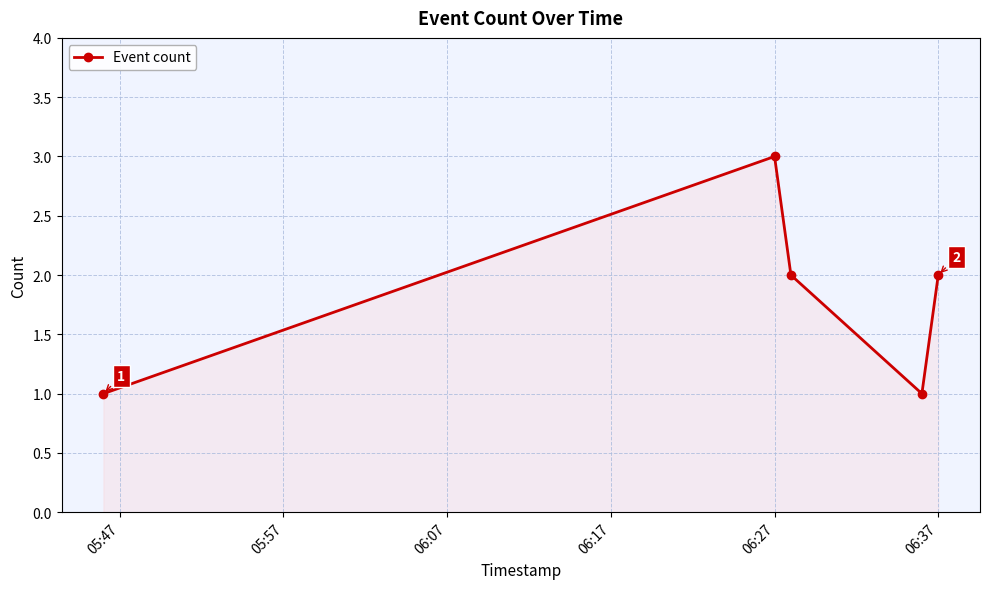

True or false: there are more than 1 points higher than both neighbors.

False